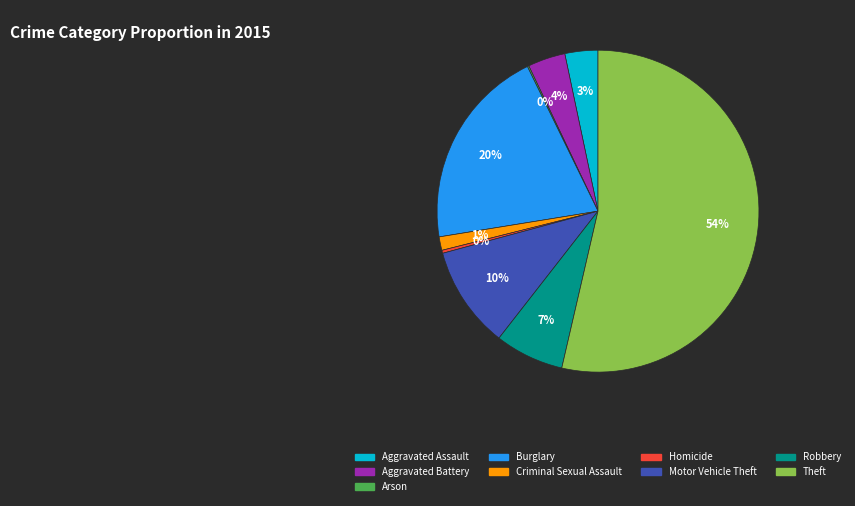

To the nearest percent, what percentage of the pie is Aggravated Battery?

4%